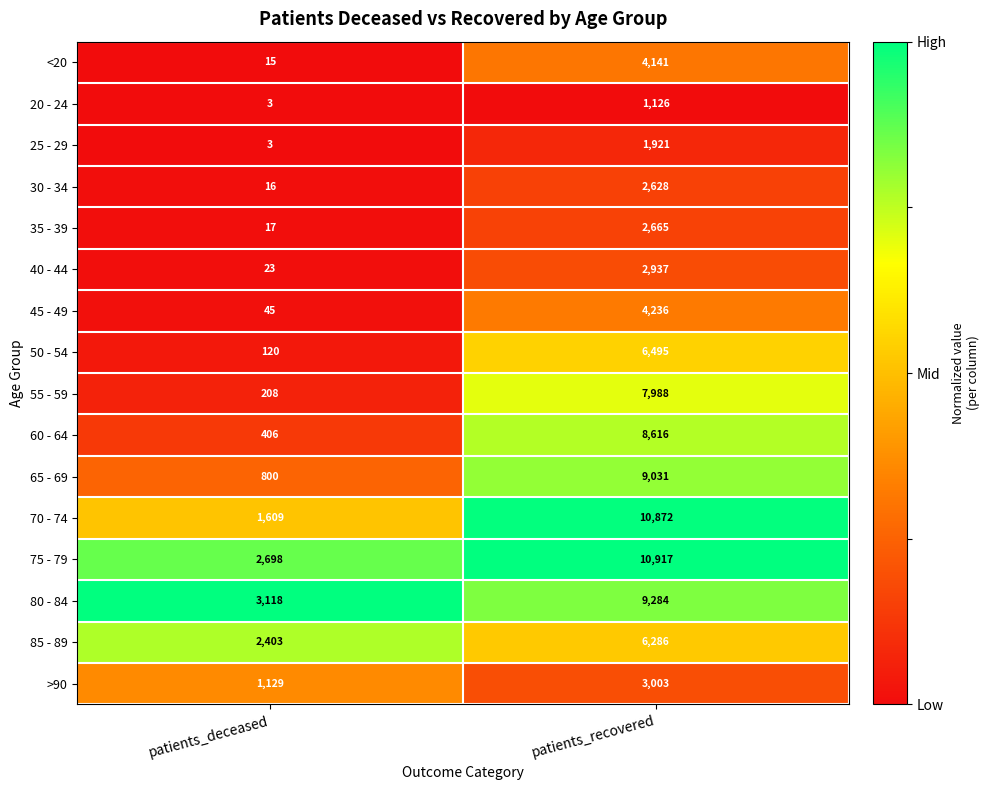

Where is 20 - 24 nearest to the value 564?

patients_deceased